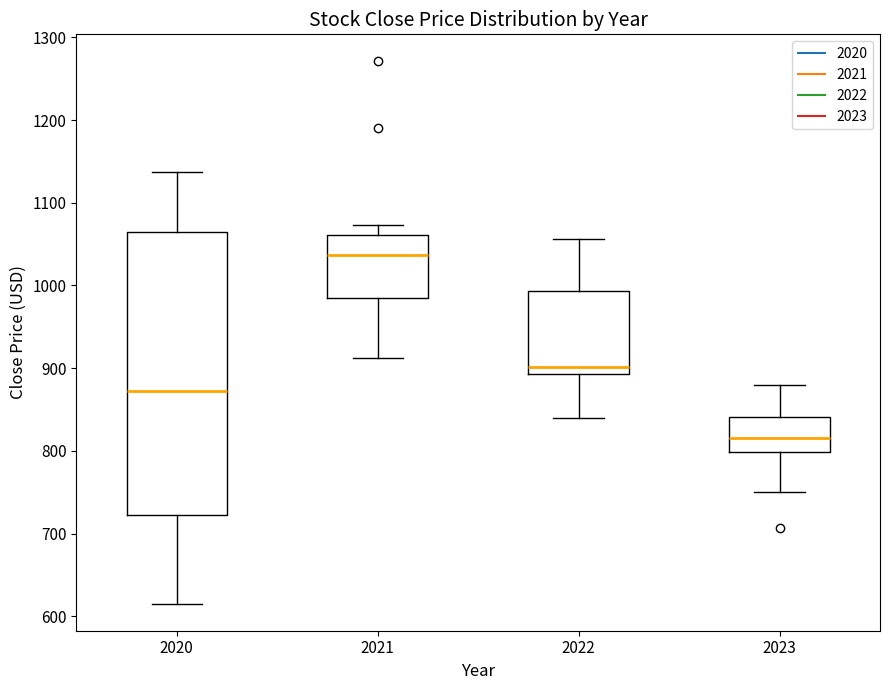

Which box has the lowest median line?

2023